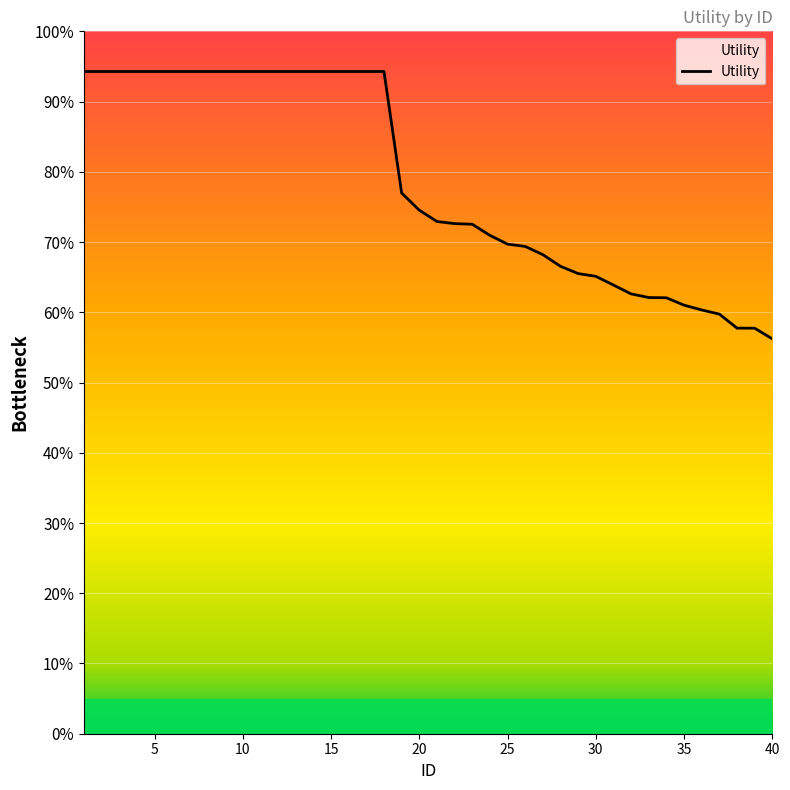

Does the chart have visible grid lines?

Yes